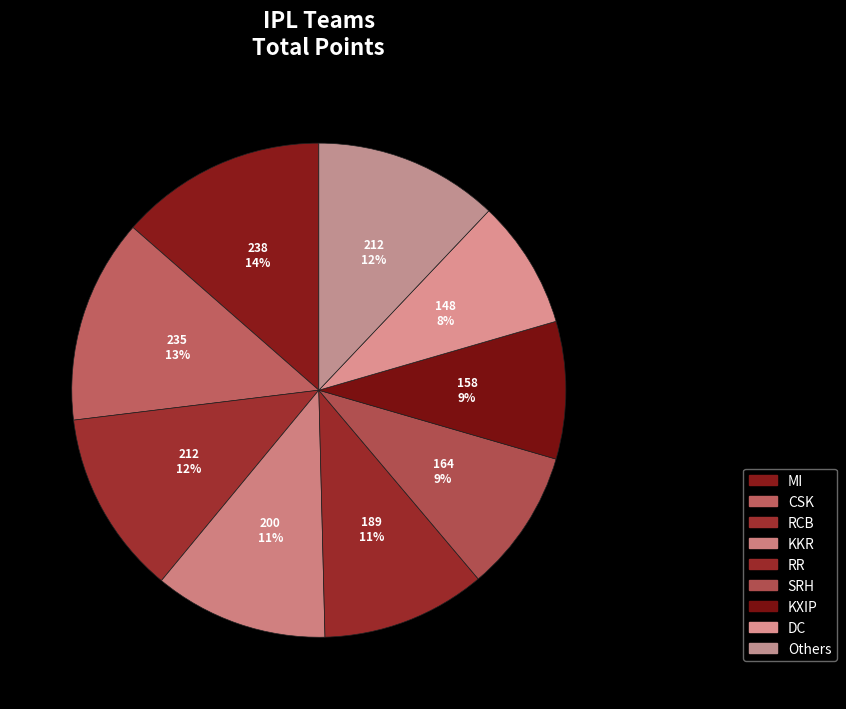

How many slices are in this pie chart?

9